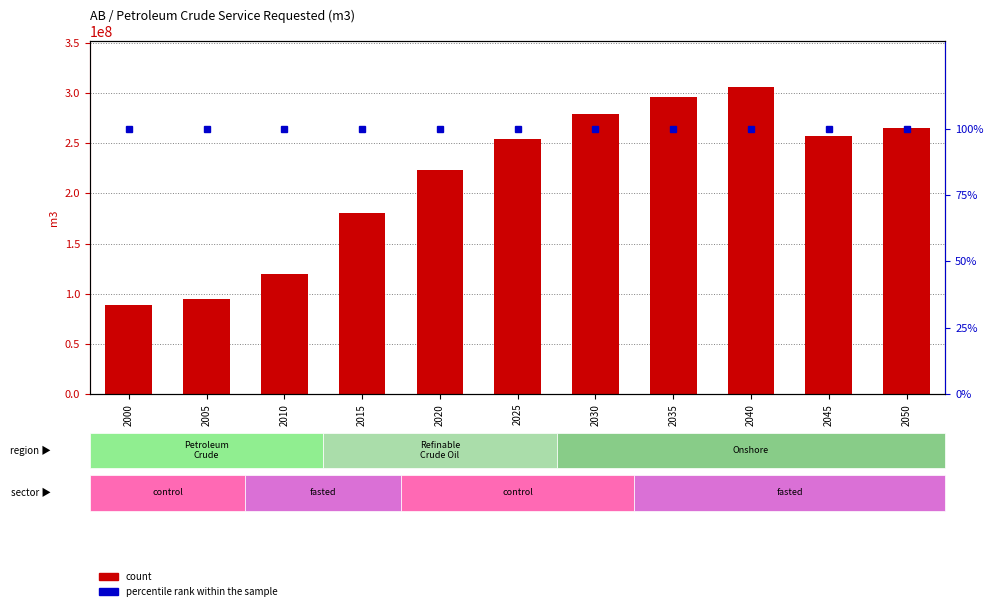

How many data points in count are above 254000000?

5